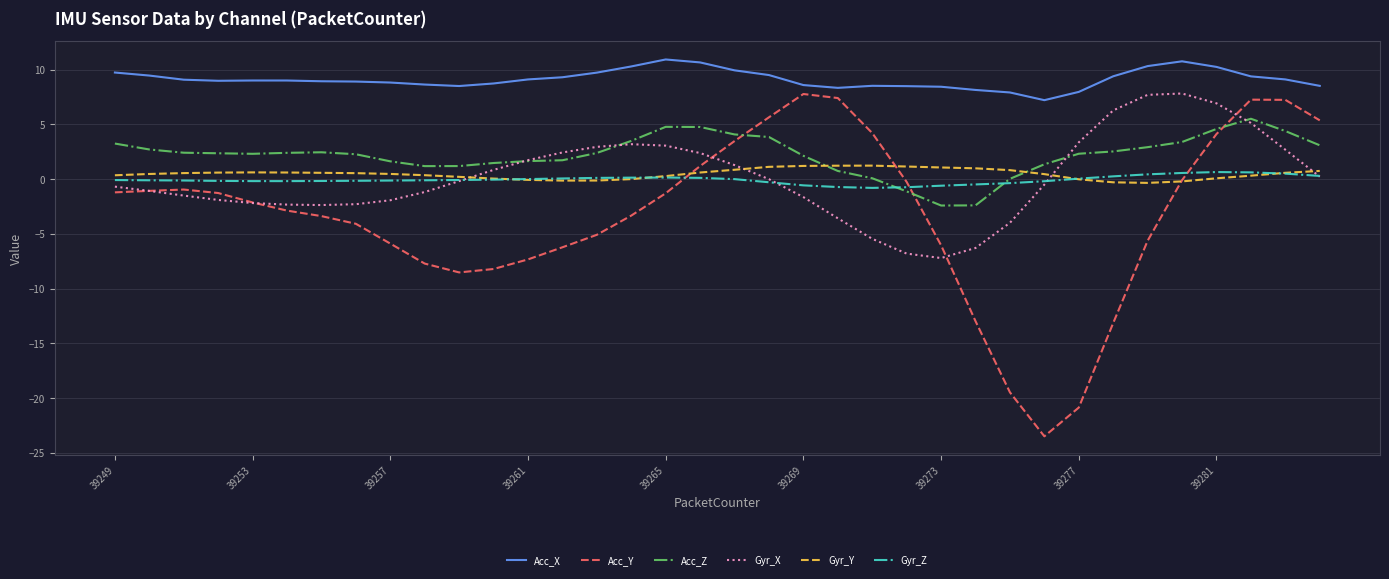

What is the maximum value for Gyr_X?

7.8